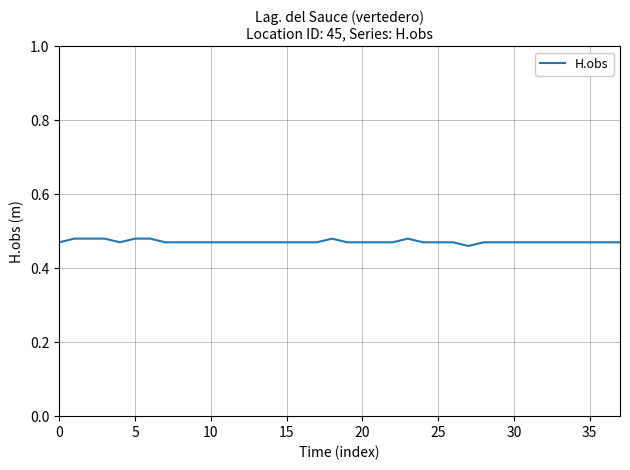

How many lines are shown in the chart?

1